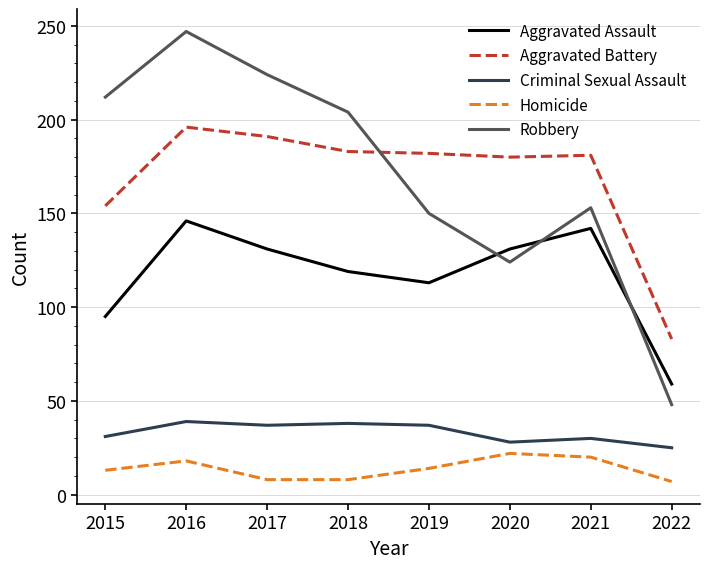

Is it true that Criminal Sexual Assault equals 65 at 2016?

False